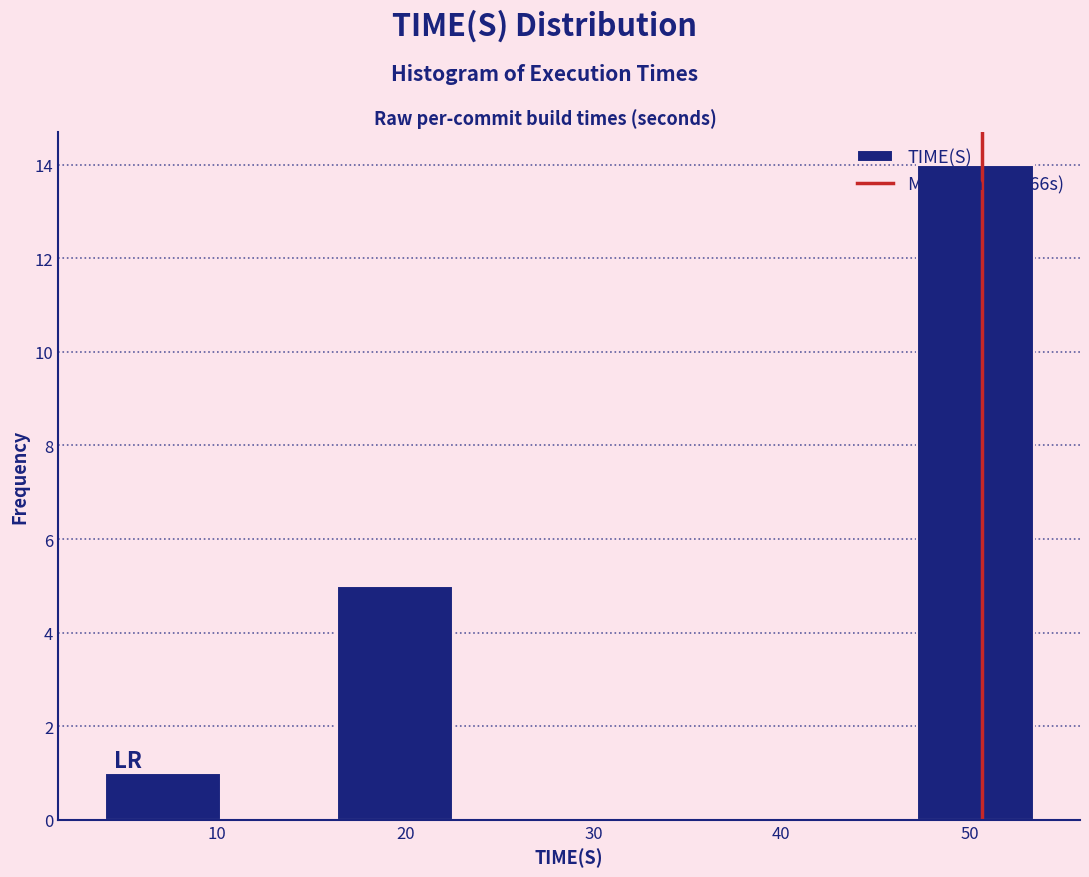

Which range on the x-axis has the tallest bar?

47 to 53